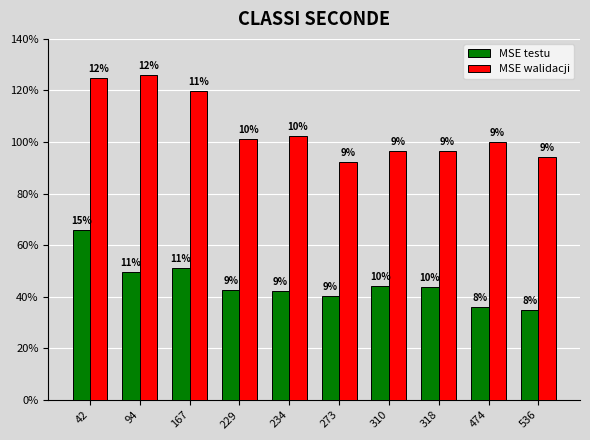

Which series has the largest total across all categories?

MSE walidacji